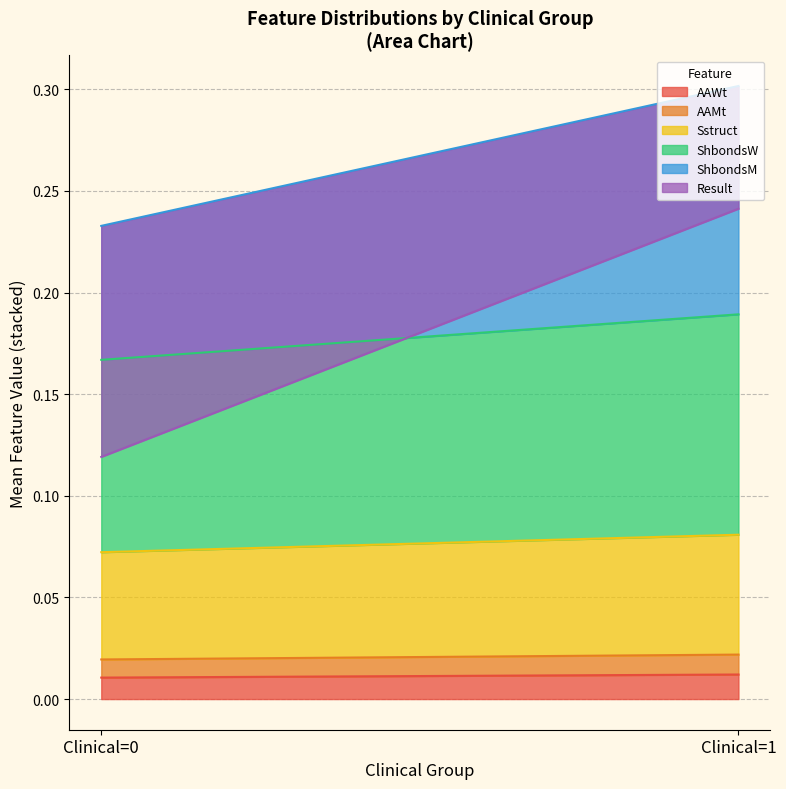

What are all the series names shown in the legend?

AAWt, AAMt, Sstruct, ShbondsW, ShbondsM, Result